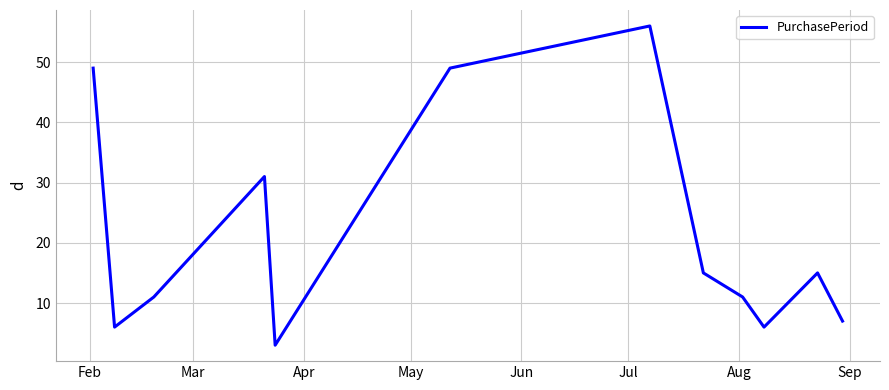

What is the maximum value shown in the chart?

56